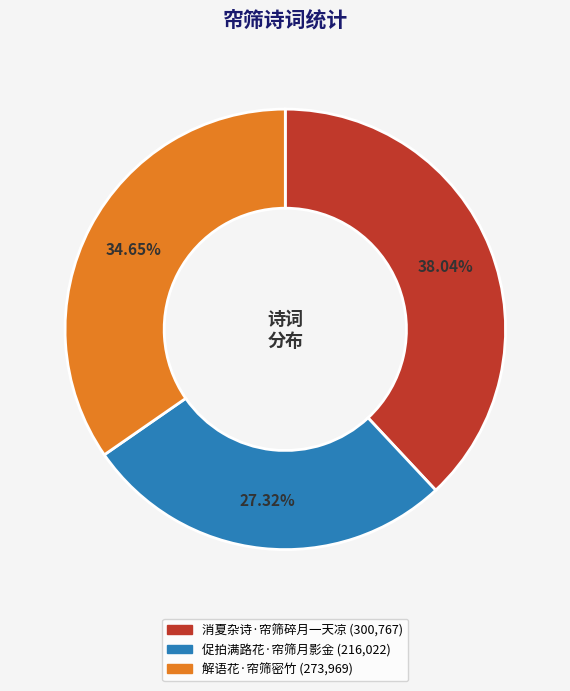

What percentage is the 消夏杂诗·帘筛碎月一天凉 slice, to the nearest percent?

38%